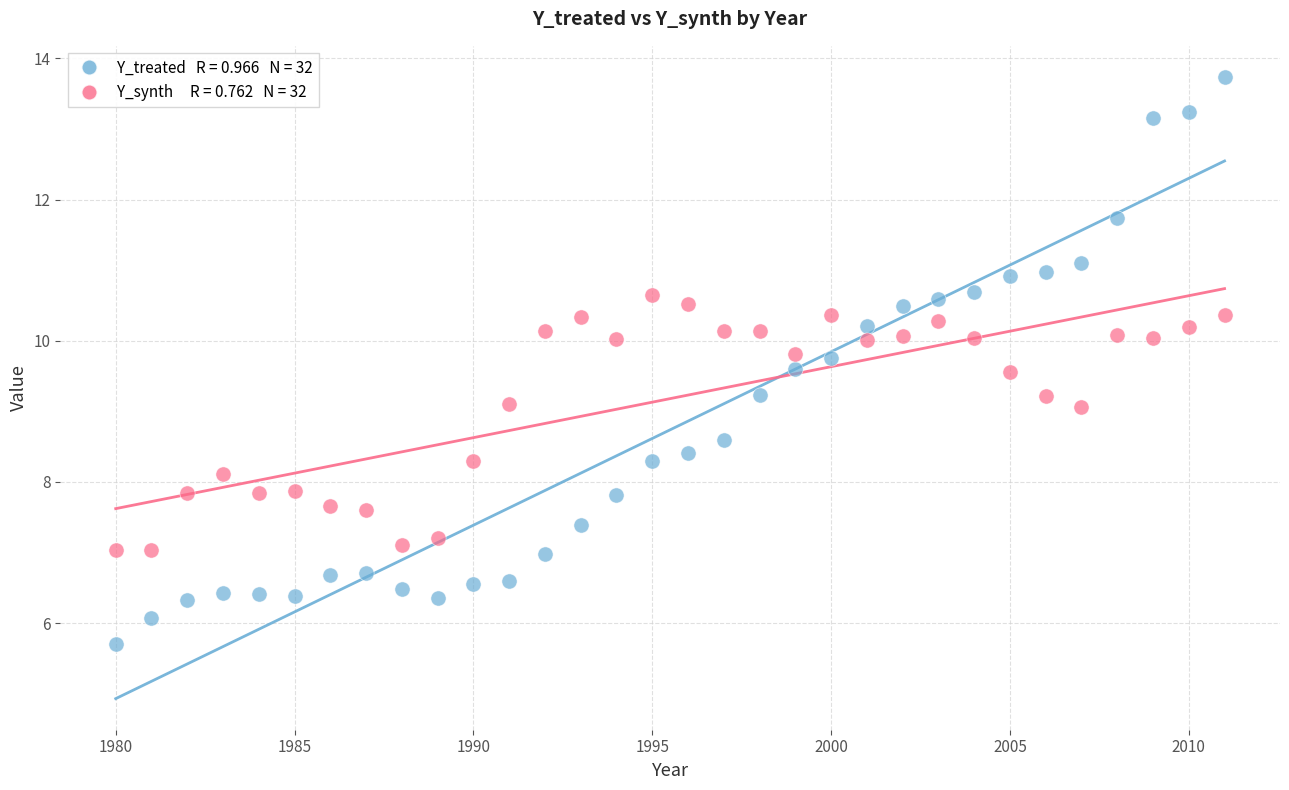

Across all data points, what is the range of X values (max minus min)?

31.0